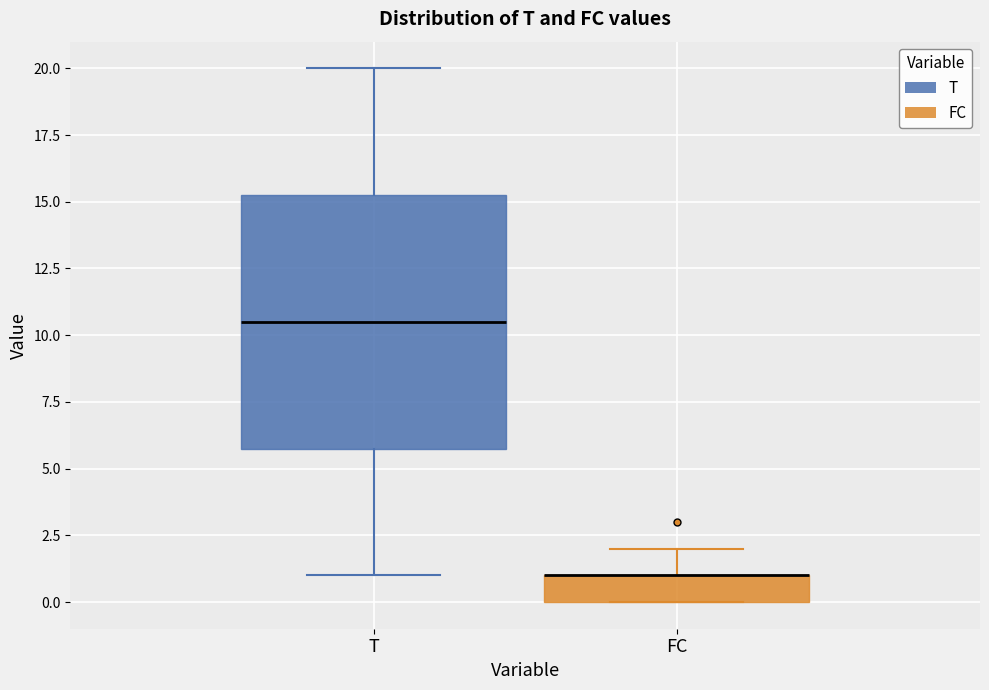

Reading left to right, transcribe this box plot: for each box, give where its median line is, the range the box spans, and where its two whiskers end, as read against the y-axis. The values are not printed on the chart, so give them approximately, as read against the axis.

T: median 10.5, box 6.0 to 15.5, whiskers 1.0 to 20.0
FC: median 1.0 (drawn on the box's upper edge), box 0.0 to 1.0, whiskers 0.0 to 2.0